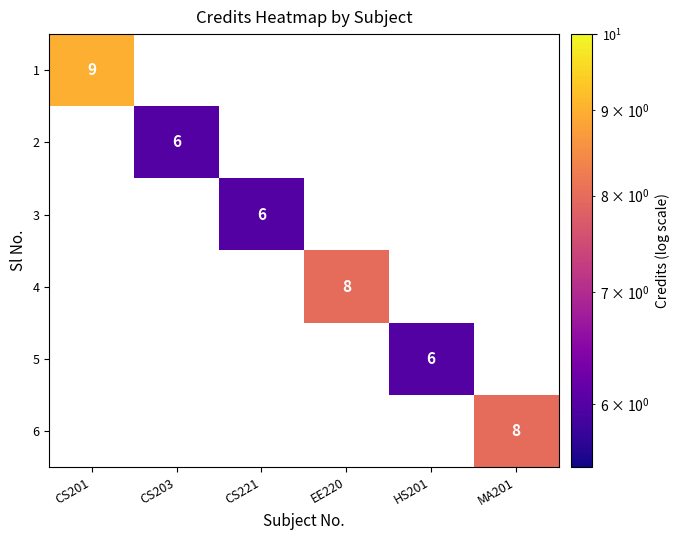

At which category is the sum across all series the highest?

CS201